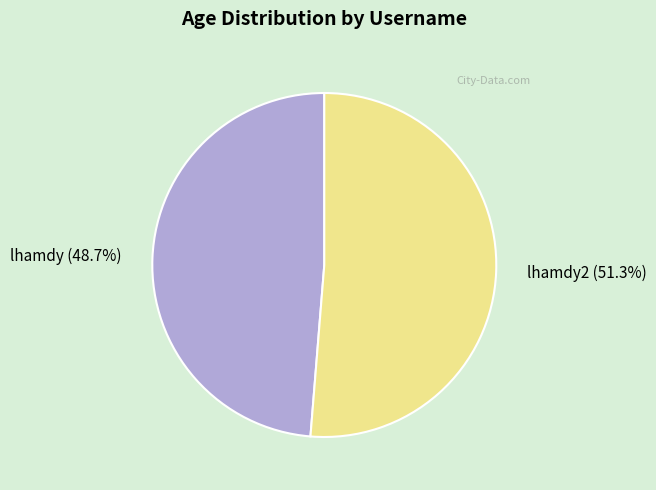

What percentage do lhamdy2 (51.3%) and lhamdy (48.7%) together represent?

100.0%